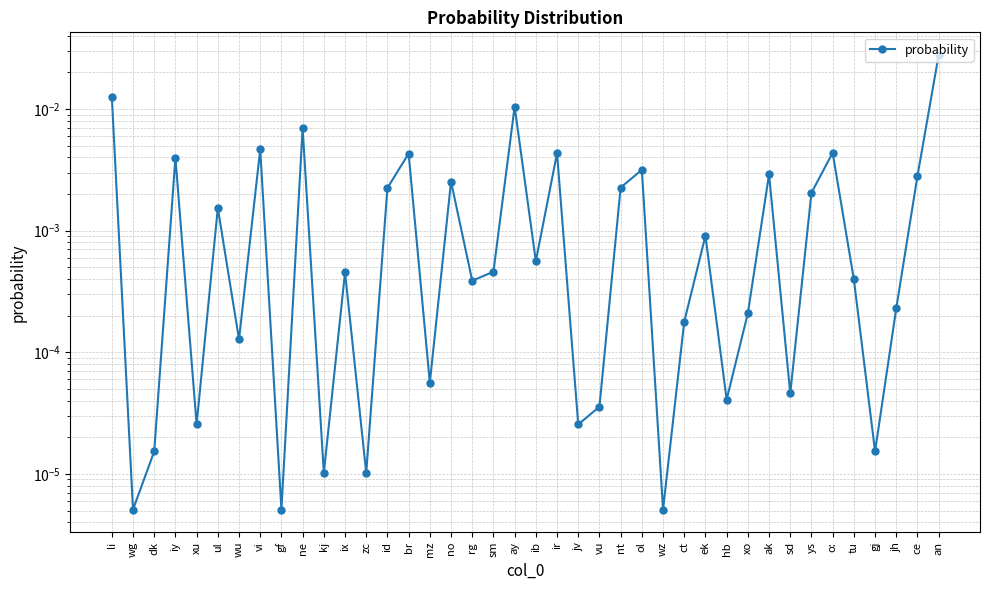

The value at rg is 0.0. True or false?

False